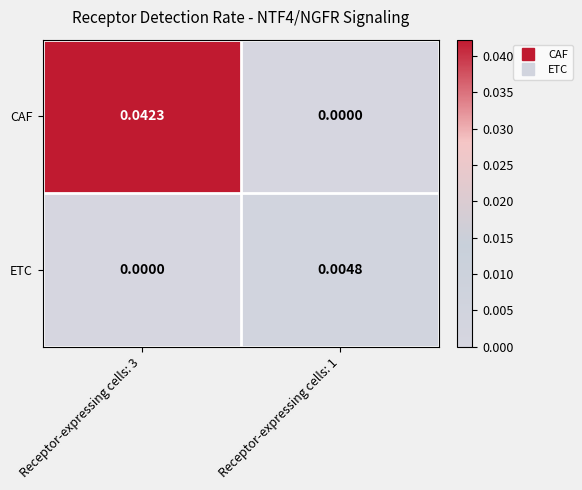

Is the value of CAF at Receptor-expressing cells: 3 greater than the value of ETC at Receptor-expressing cells: 1?

Yes